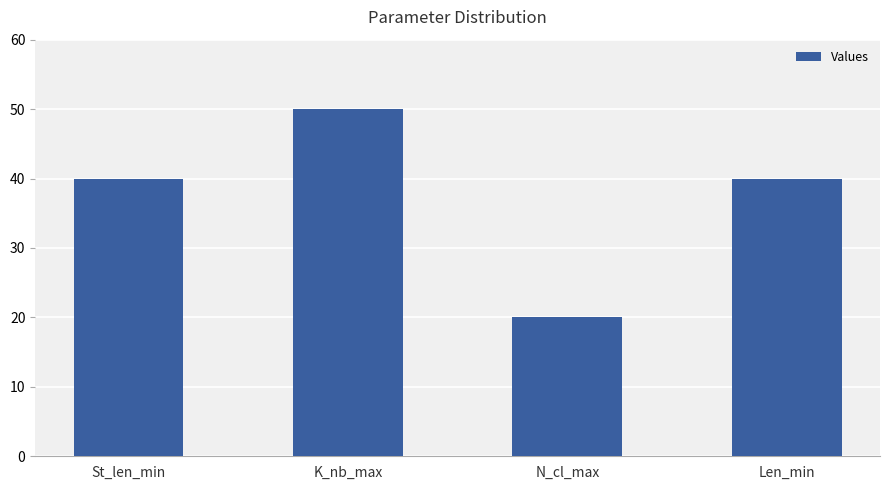

Count the number of categories in the chart.

4